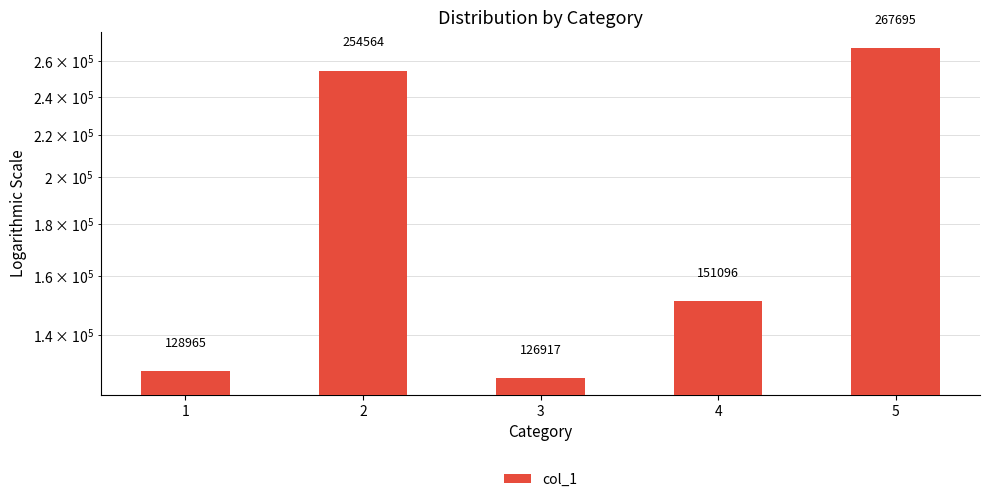

What is the minimum value shown in the chart?

126916.6